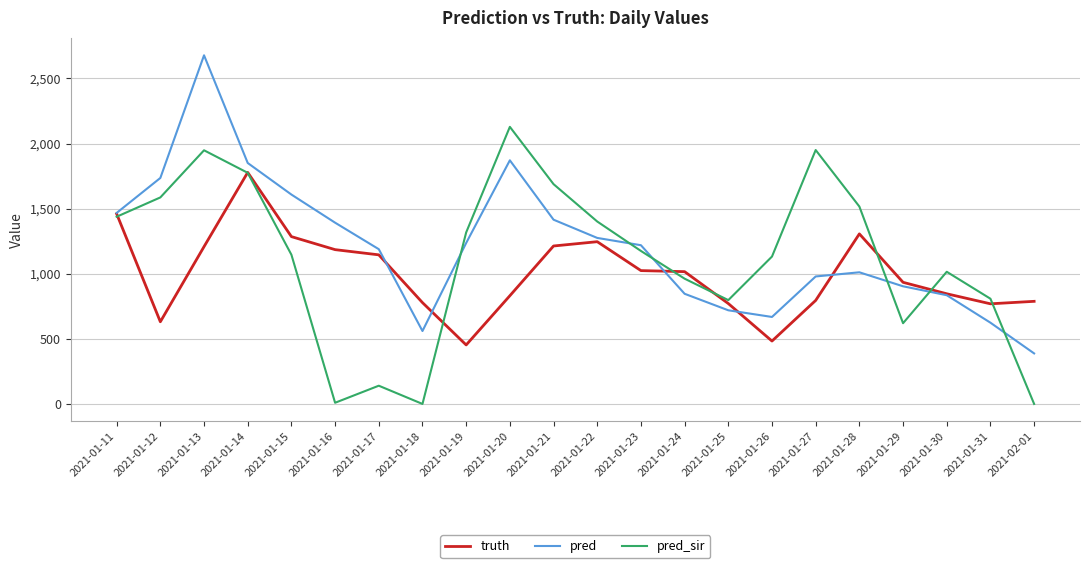

What is the difference between the highest and lowest values at 2021-01-28?

505.0